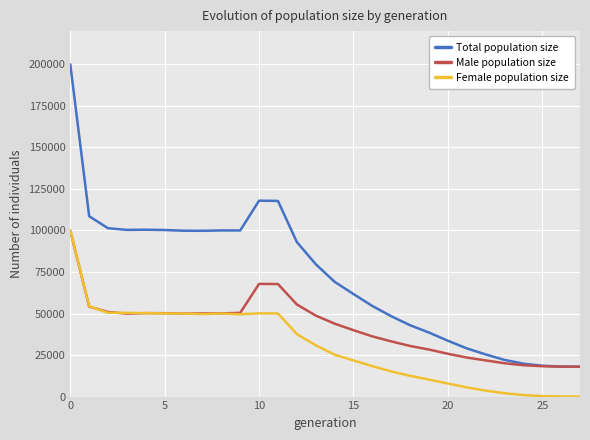

Which series has the largest range (max minus min)?

Total population size